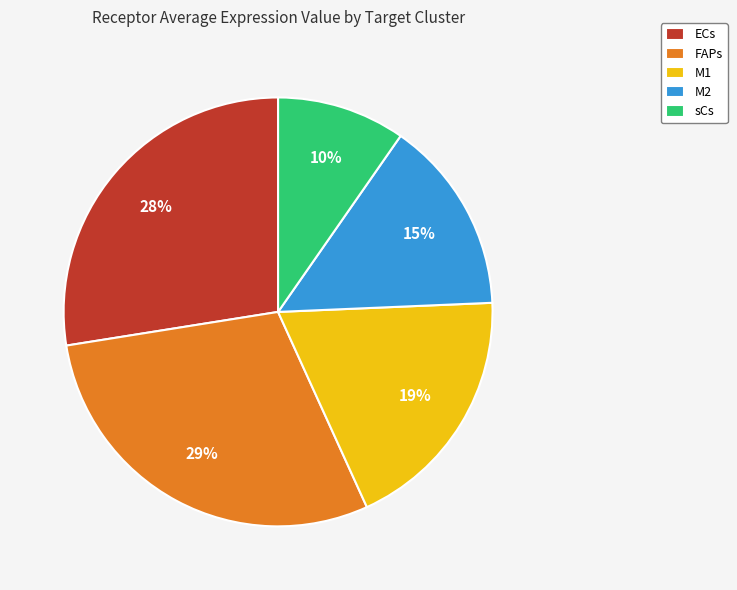

Is there any slice that represents more than half of the pie?

No